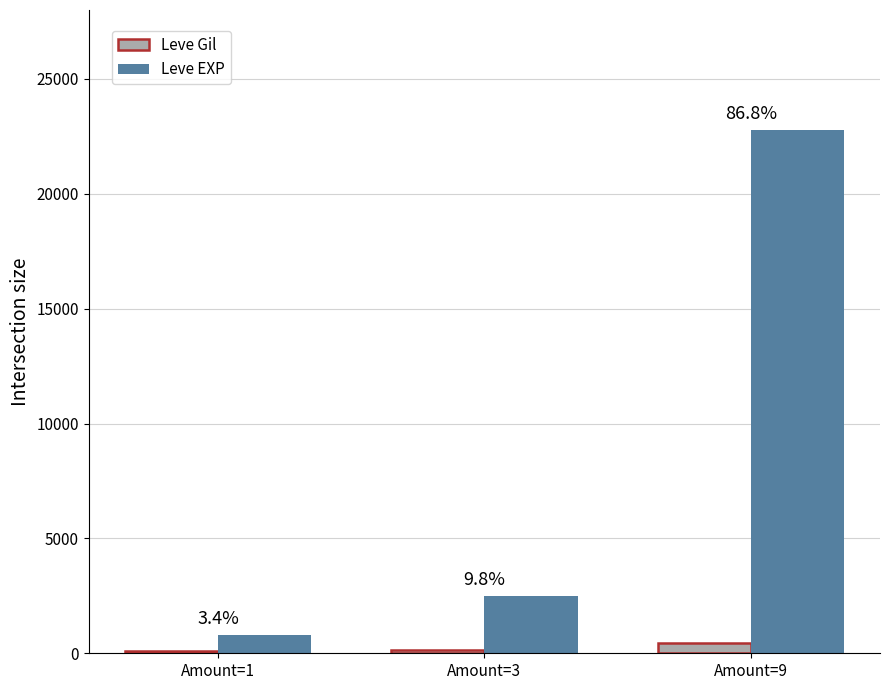

At which category is the sum across all series the highest?

Amount=9